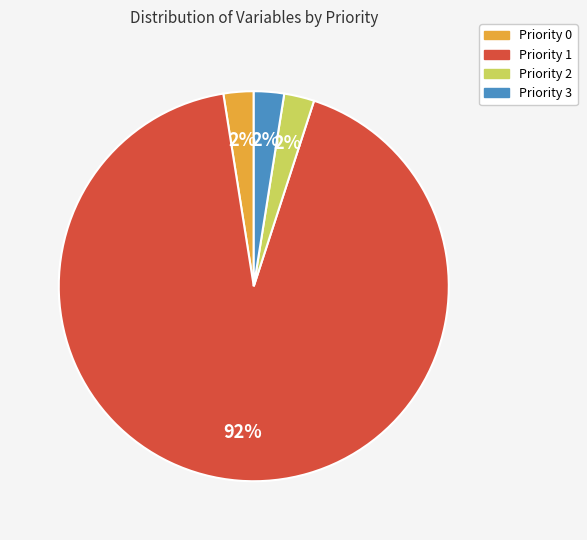

The Priority 0 slice represents 2% of the pie. True or false?

True